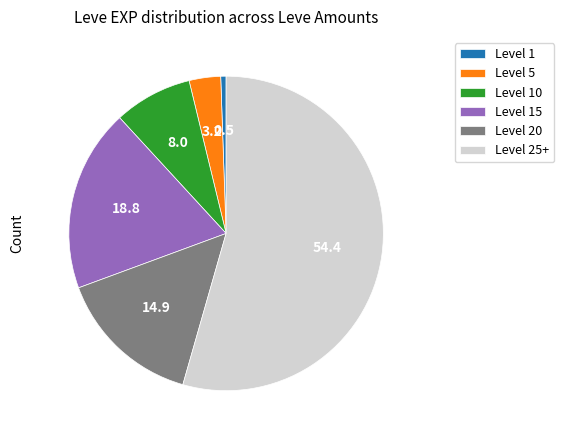

Do Level 10 and Level 15 together represent more than half of the pie?

No